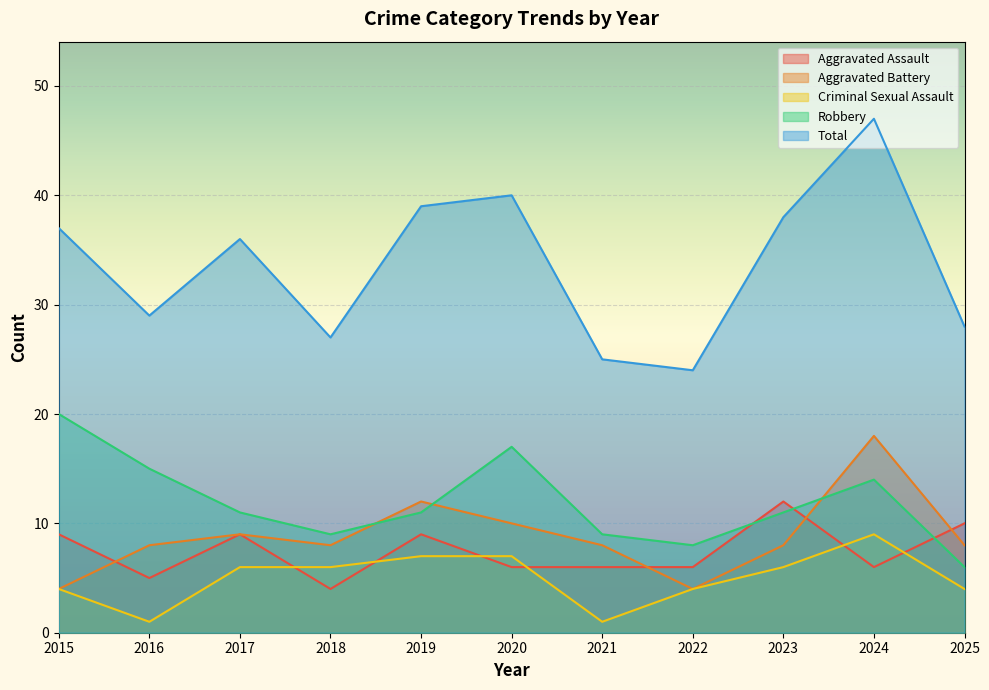

Rank the series by their maximum value, from highest to lowest.

Total, Robbery, Aggravated Battery, Aggravated Assault, Criminal Sexual Assault